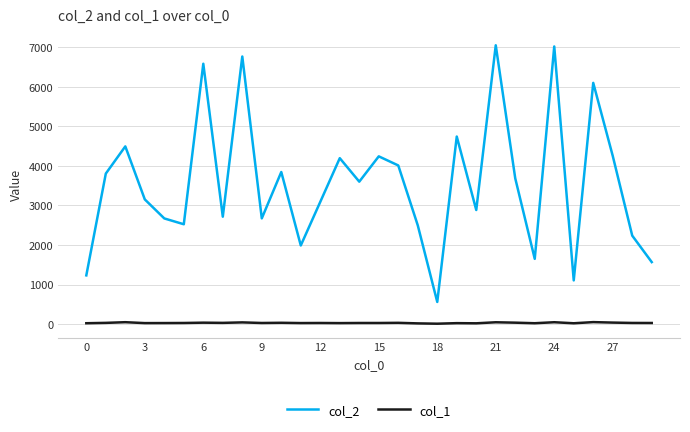

Rank the series by their average value, from lowest to highest.

col_1, col_2